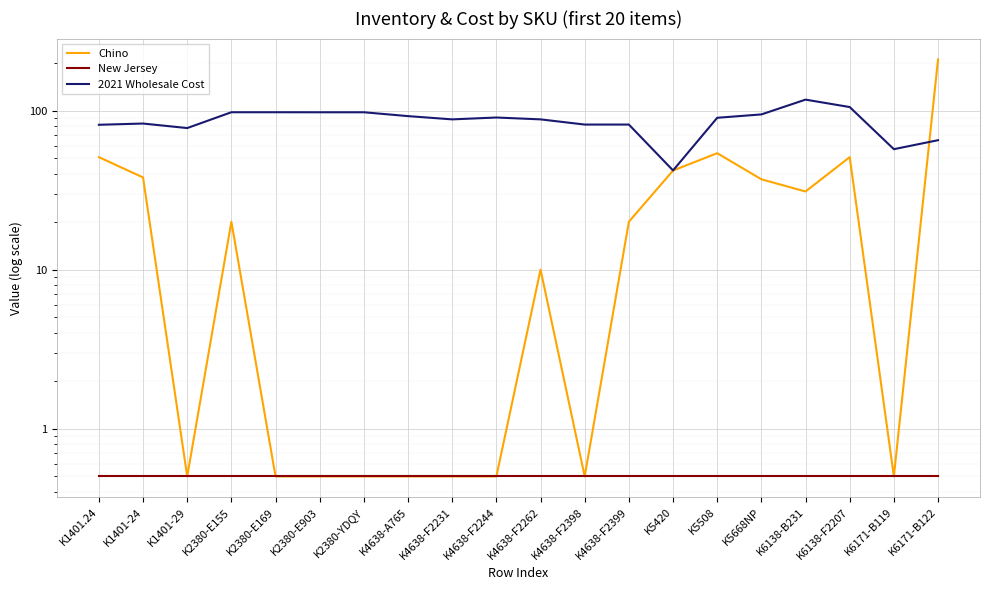

Reading left to right, list all the values displayed in this chart.

Chino: K1401.24=51.0	K1401-24=38.0	K1401-29=0.5	K2380-E155=20.0	K2380-E169=0.5	K2380-E903=0.5	K2380-YDQY=0.5	K4638-A765=0.5	K4638-F2231=0.5	K4638-F2244=0.5	K4638-F2262=10.0	K4638-F2398=0.5	K4638-F2399=20.0	K5420=42.0	K5508=54.0	K5668NP=37.0	K6138-B231=31.0	K6138-F2207=51.0	K6171-B119=0.5	K6171-B122=210.0
New Jersey: K1401.24=0.5	K1401-24=0.5	K1401-29=0.5	K2380-E155=0.5	K2380-E169=0.5	K2380-E903=0.5	K2380-YDQY=0.5	K4638-A765=0.5	K4638-F2231=0.5	K4638-F2244=0.5	K4638-F2262=0.5	K4638-F2398=0.5	K4638-F2399=0.5	K5420=0.5	K5508=0.5	K5668NP=0.5	K6138-B231=0.5	K6138-F2207=0.5	K6171-B119=0.5	K6171-B122=0.5
2021 Wholesale Cost: K1401.24=81.5	K1401-24=83.0	K1401-29=77.7	K2380-E155=97.7	K2380-E169=97.7	K2380-E903=97.7	K2380-YDQY=97.7	K4638-A765=92.4	K4638-F2231=88.1	K4638-F2244=90.5	K4638-F2262=88.1	K4638-F2398=81.8	K4638-F2399=81.8	K5420=42.1	K5508=90.2	K5668NP=94.7	K6138-B231=117.3	K6138-F2207=105.3	K6171-B119=57.2	K6171-B122=65.2